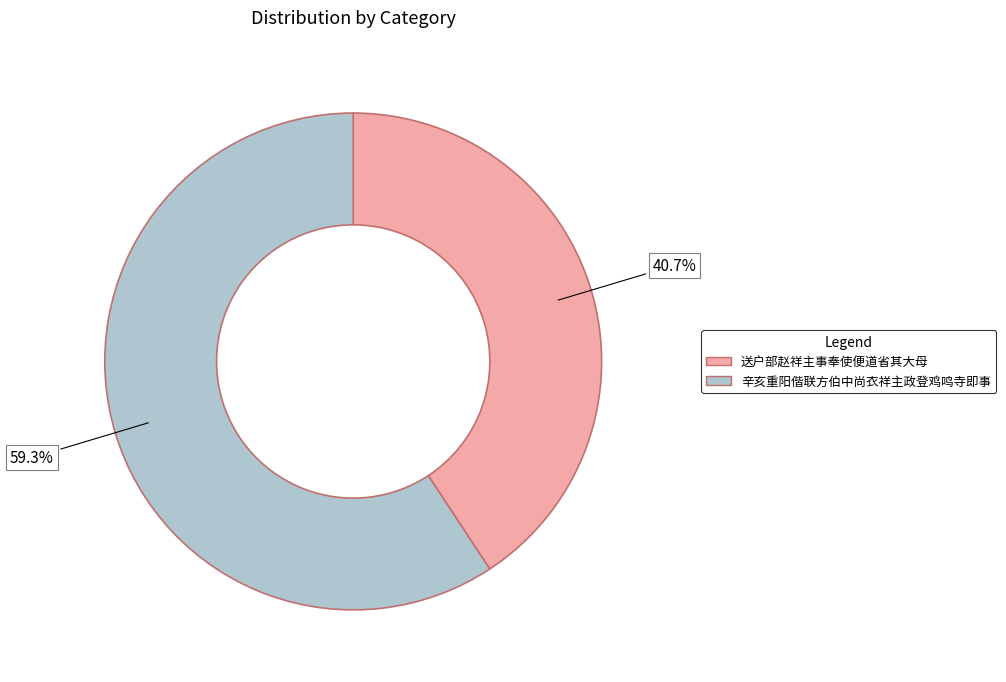

What percentage do 送户部赵祥主事奉使便道省其大母 and 辛亥重阳偕联方伯中尚衣祥主政登鸡鸣寺即事 together represent?

100.0%